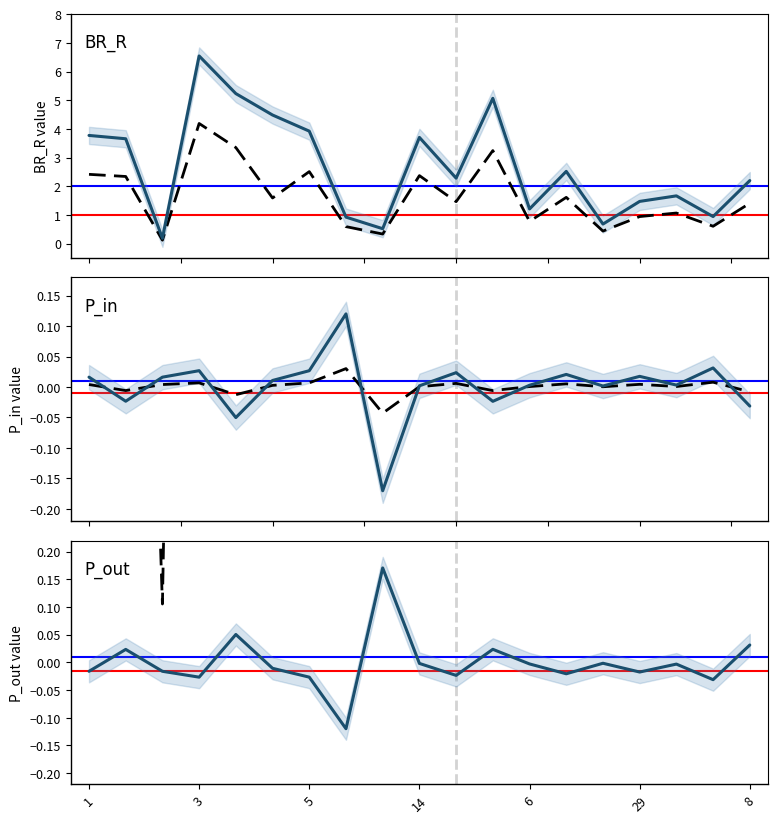

What is the label of the 9th point from the left?

8